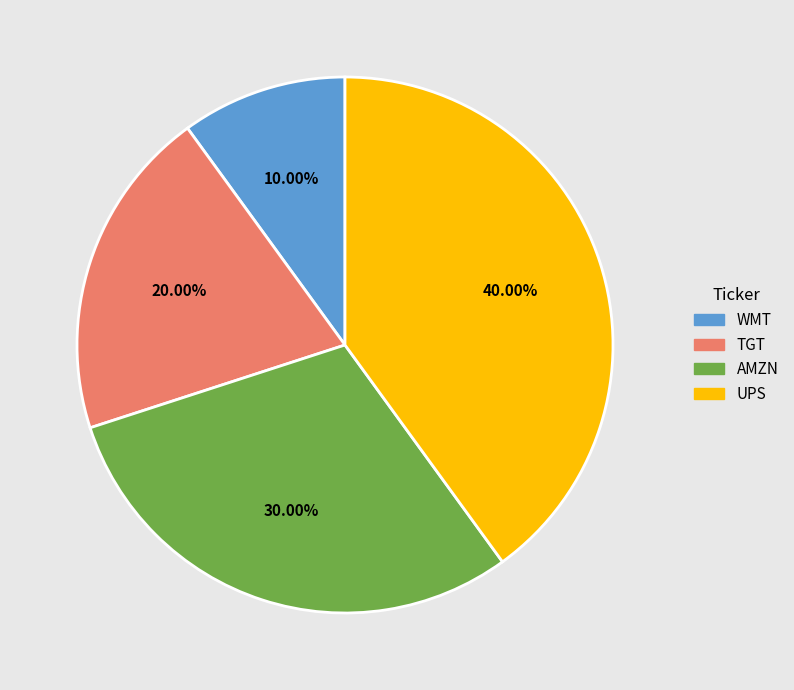

To the nearest percent, what portion does UPS represent?

40%